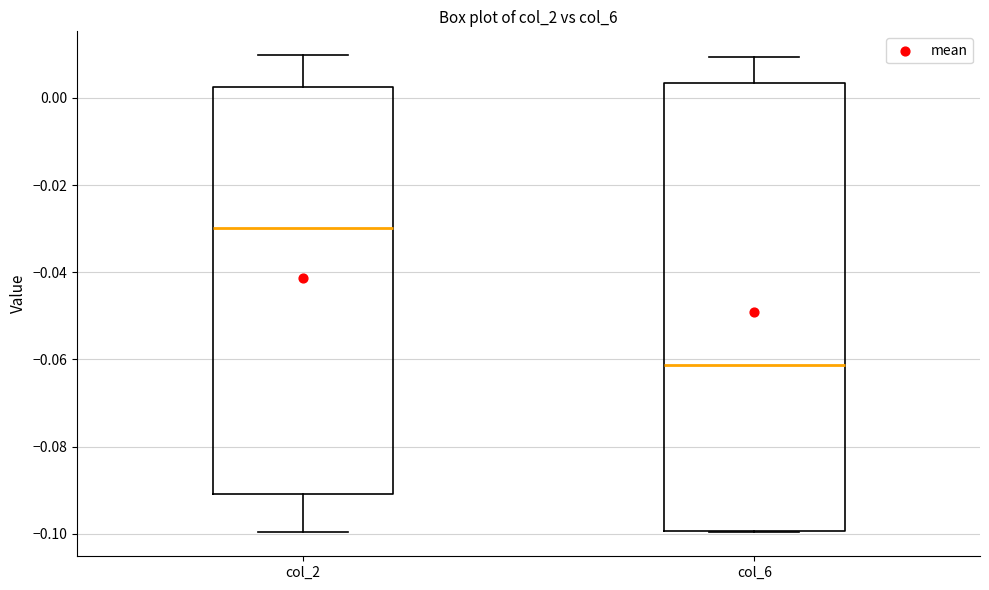

Which box has the lowest median line?

col_6